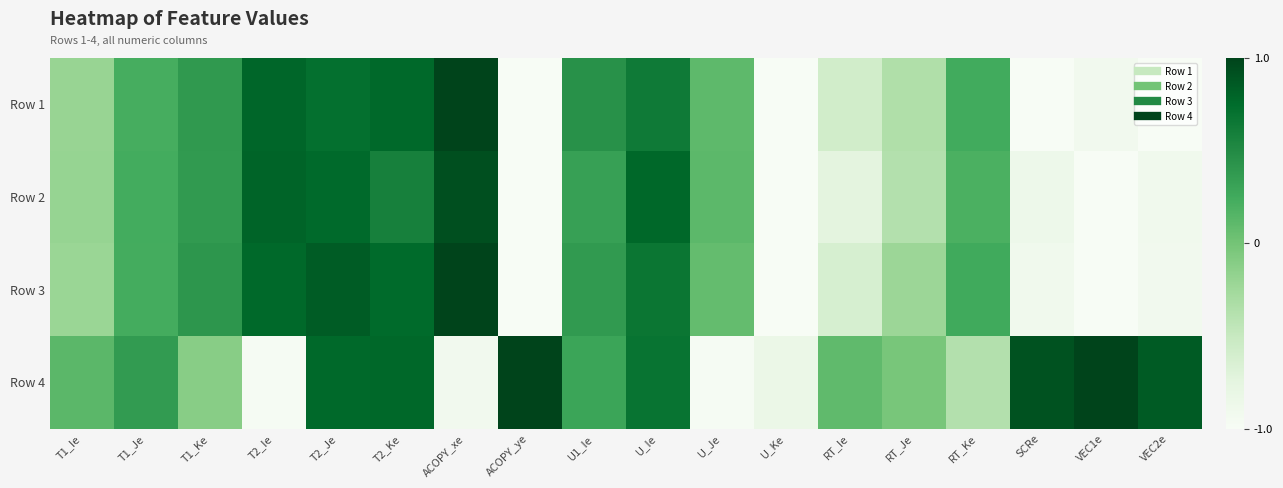

What is the total value across all series at VEC2e?

-2.0